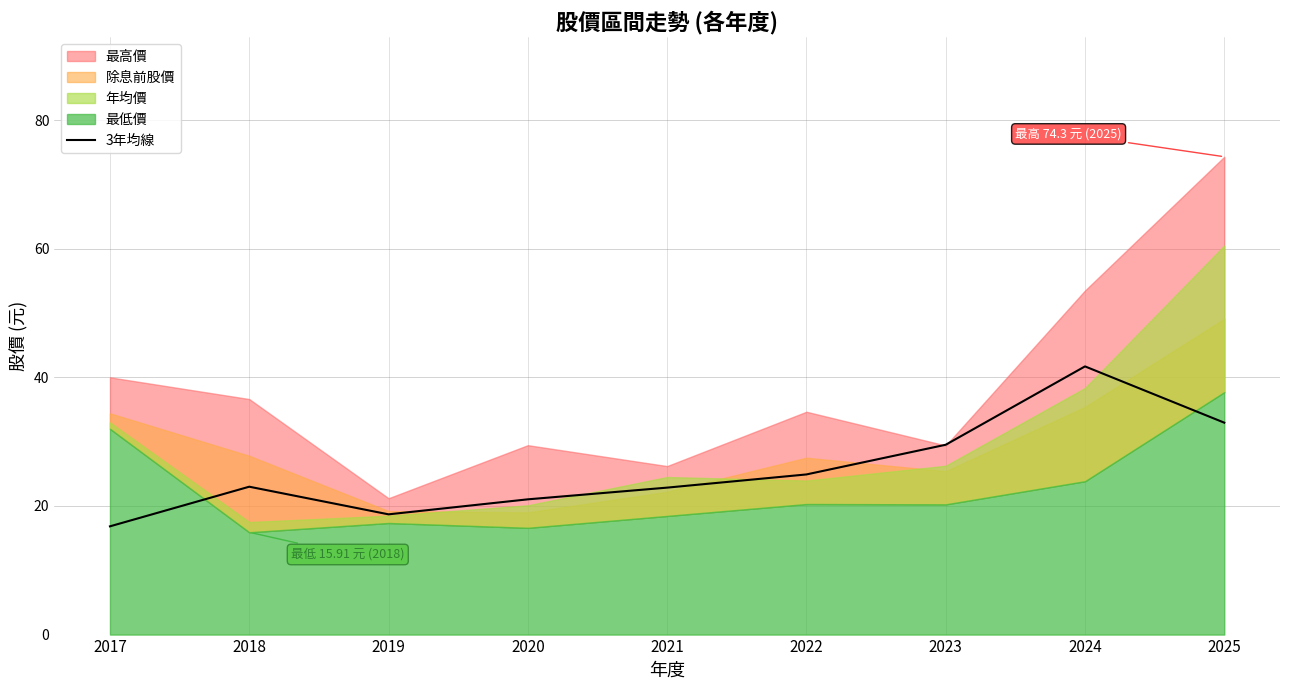

True or false: the data shows 12.1 at 2022.

False